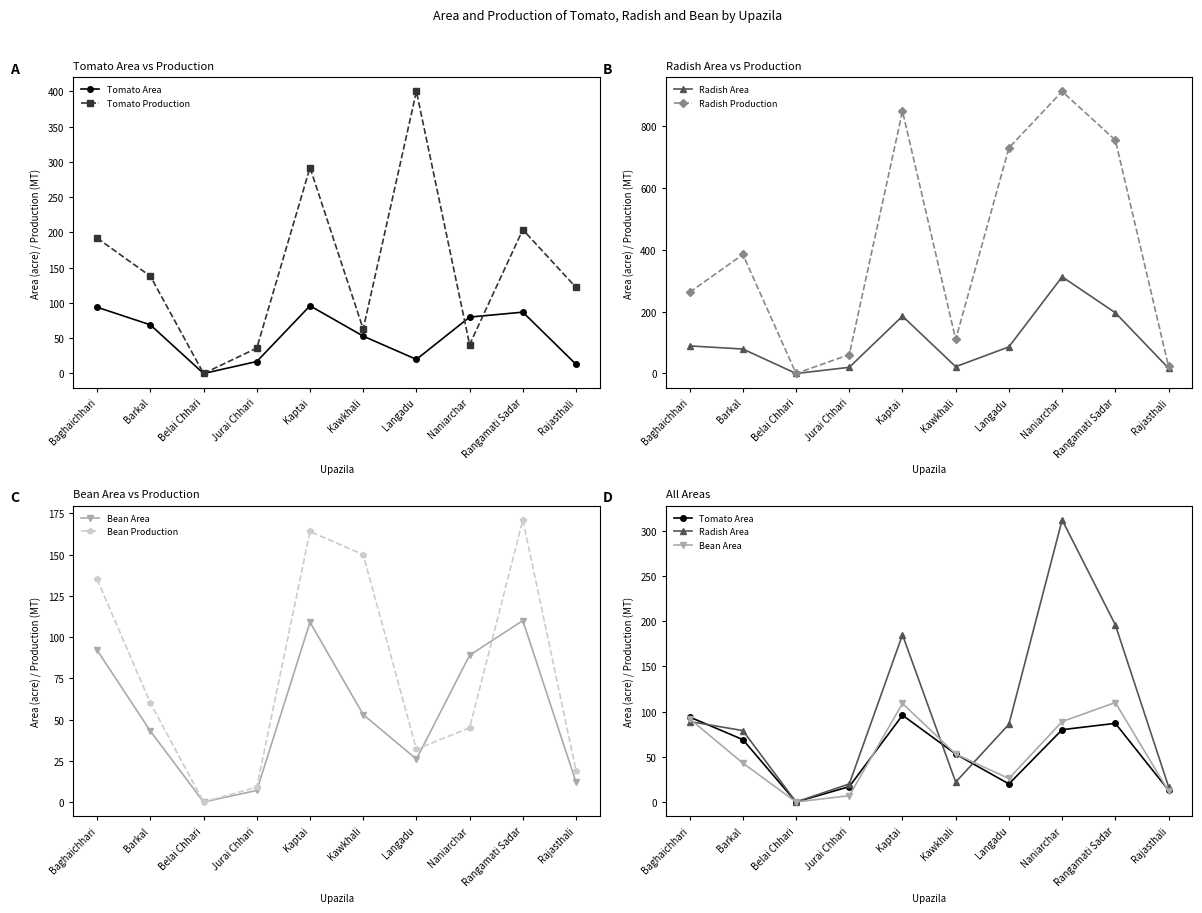

Where is Tomato Production nearest to the value 200?

Rangamati Sadar